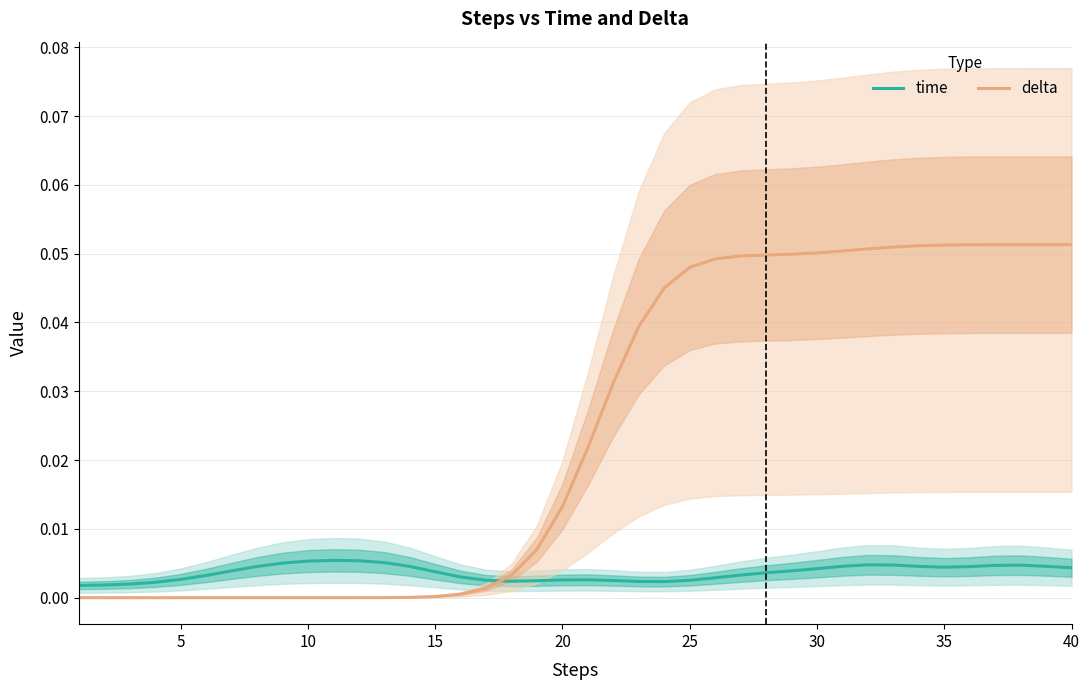

List the series in order of their peak value, highest first.

delta, time